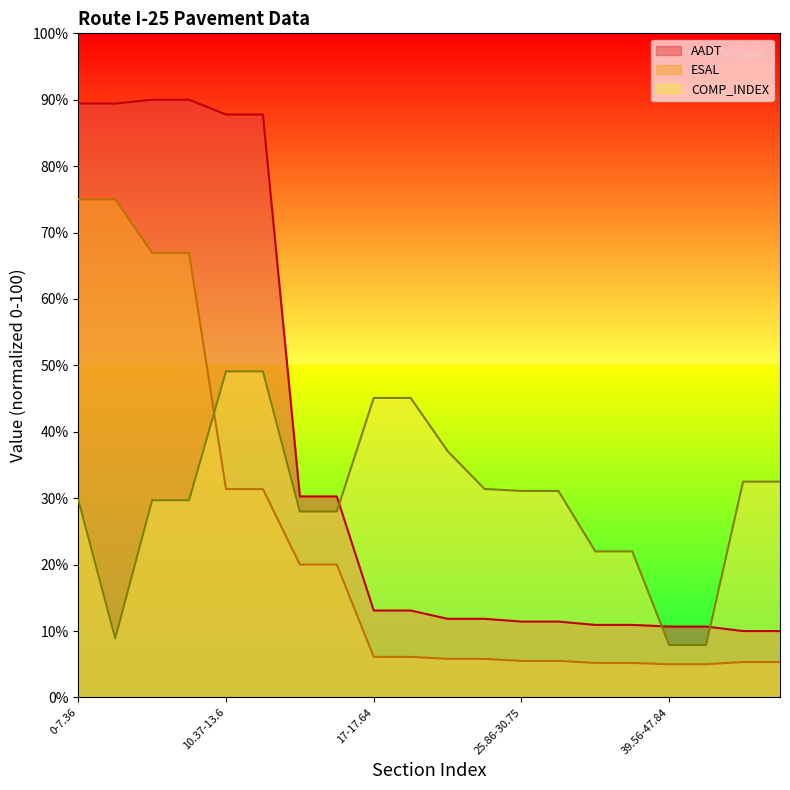

What is the lowest value of the AADT series?

10.0